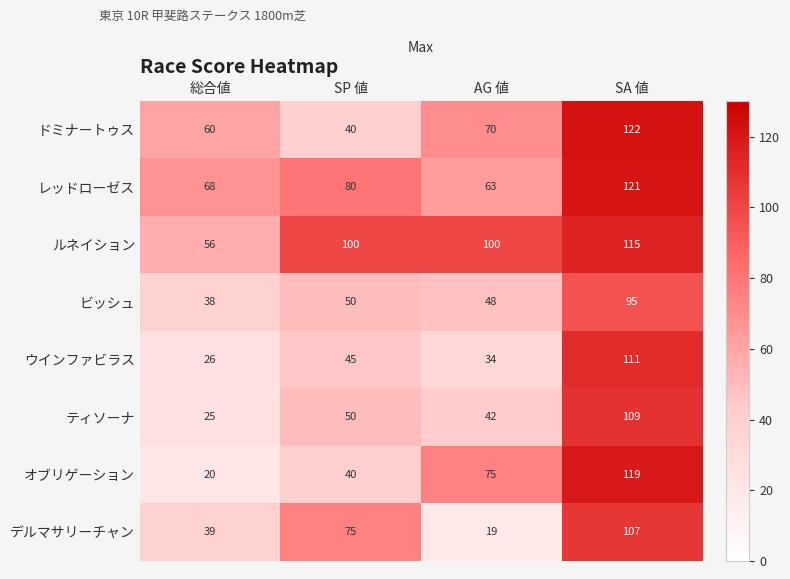

True or false: オブリゲーション has a value of 44 at SA 値.

False